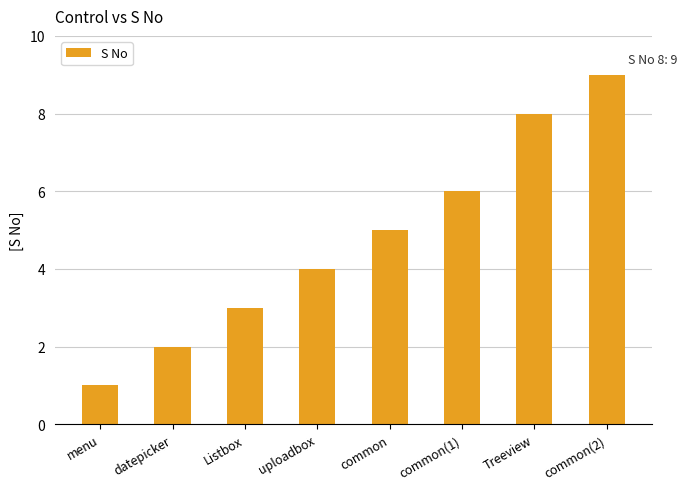

Does the chart contain any negative values?

No